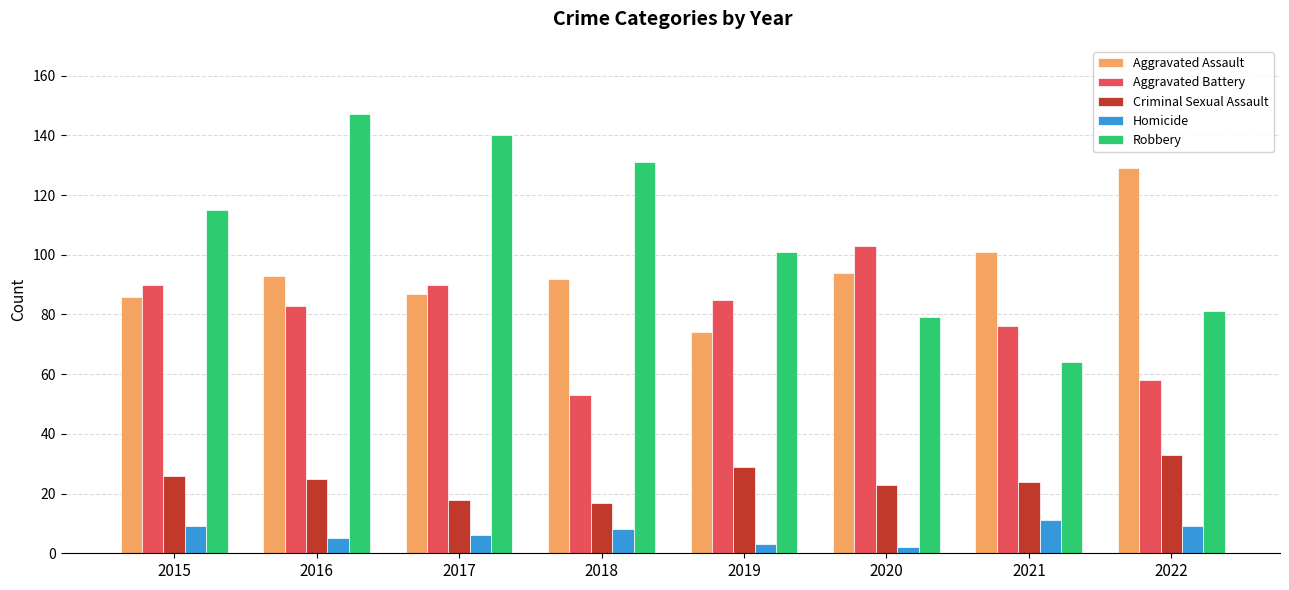

What is the difference between the second highest and second lowest values in the Criminal Sexual Assault series?

11